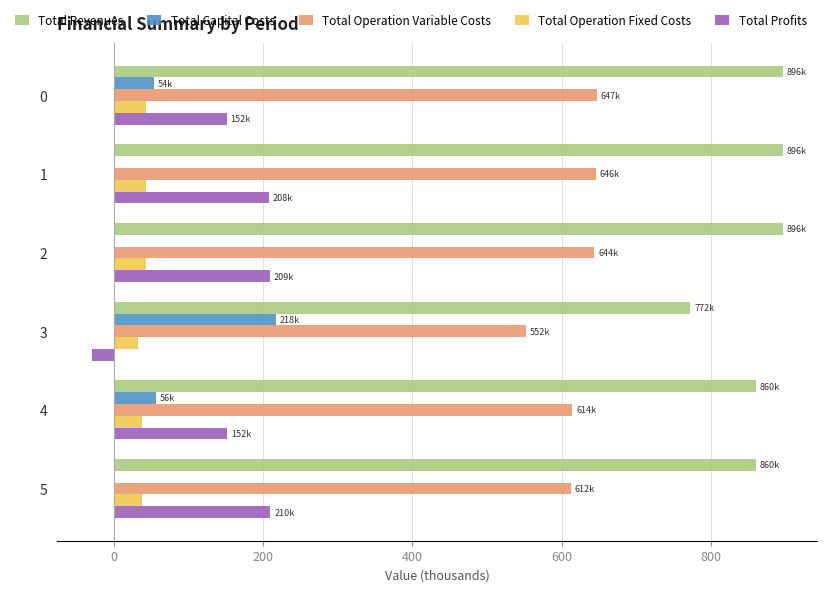

Is it true that Total Revenues equals 1241.7 at 0?

False